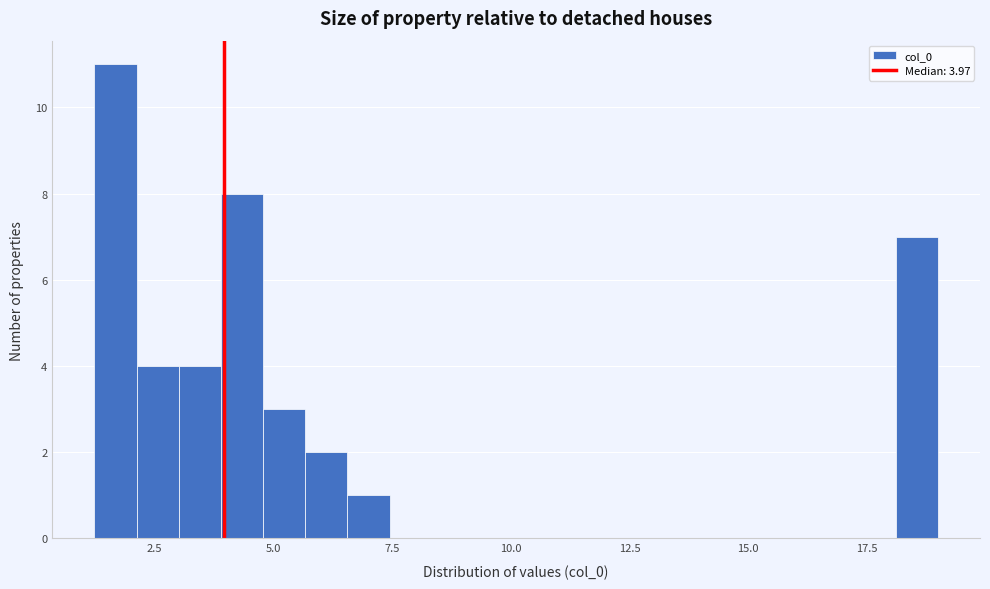

Read against the x-axis, roughly where is the centre of the tallest bar?

1.5